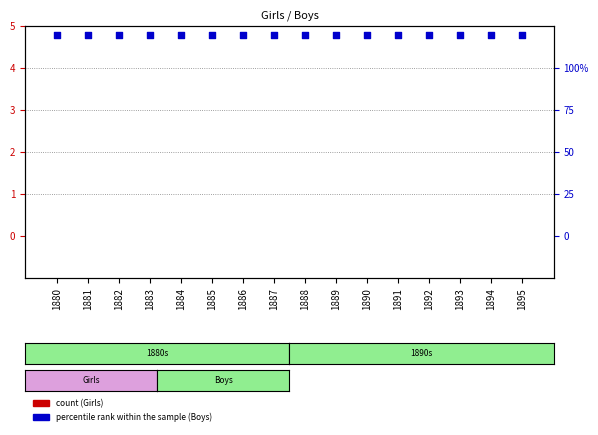

Is the value of Girls (count) at 1886 greater than the value of Boys (percentile rank) at 1882?

No